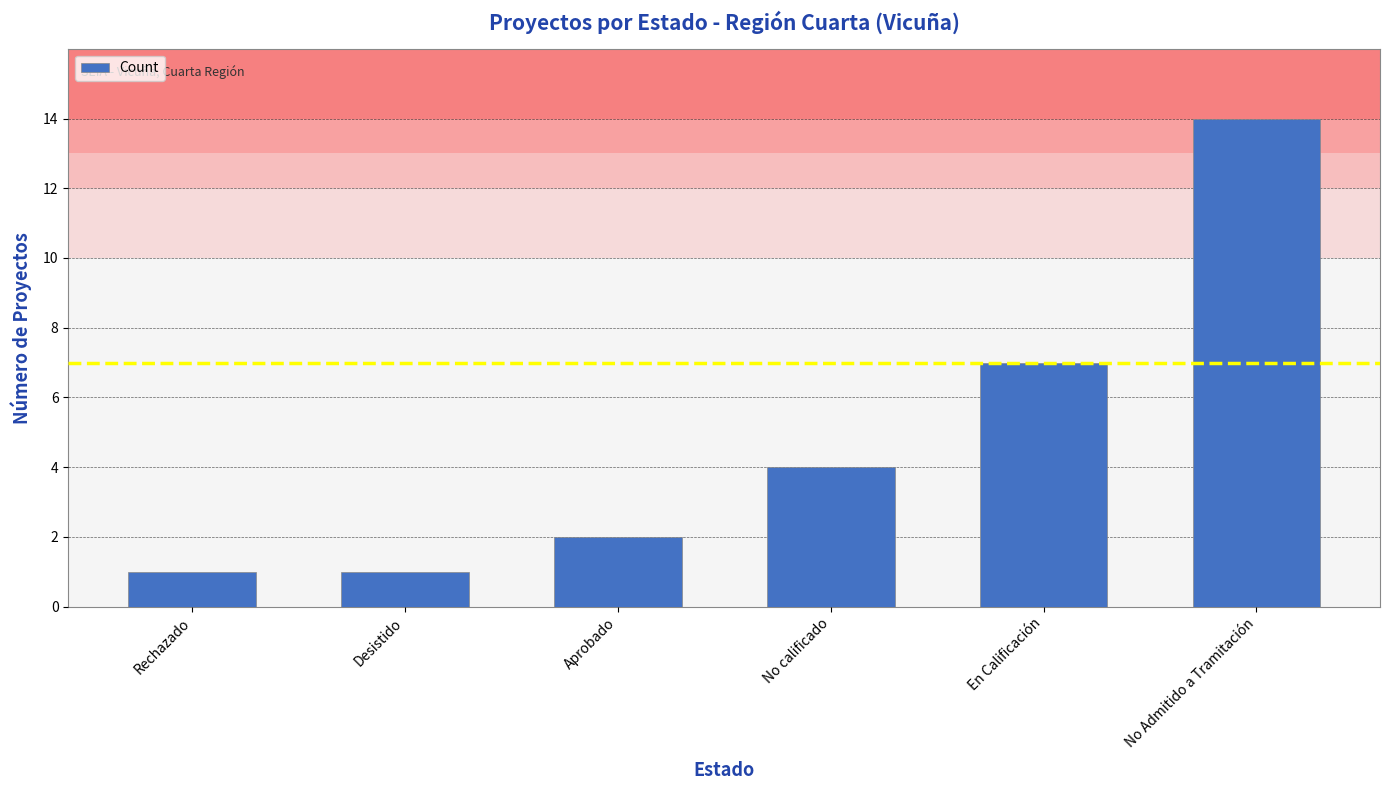

What is the sum of the values at No calificado and Aprobado?

6